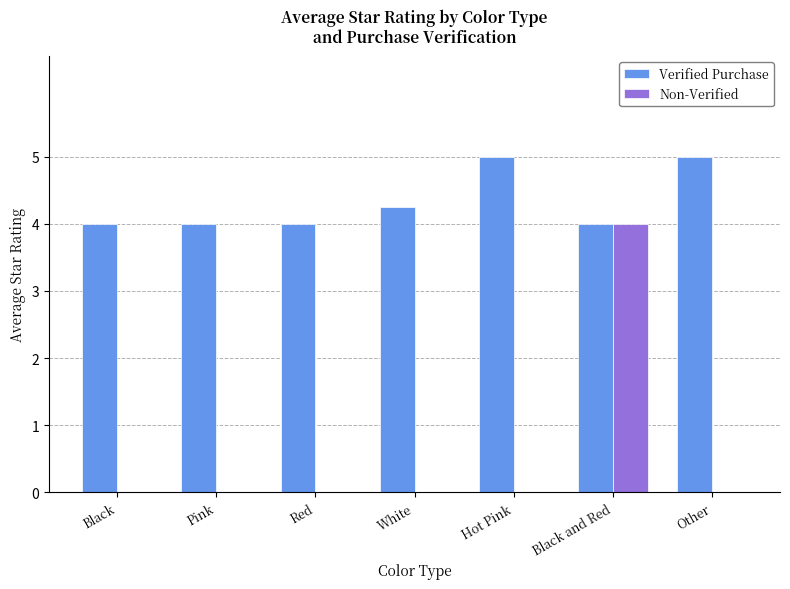

Between Black and Other, which series saw the biggest shift?

Verified Purchase